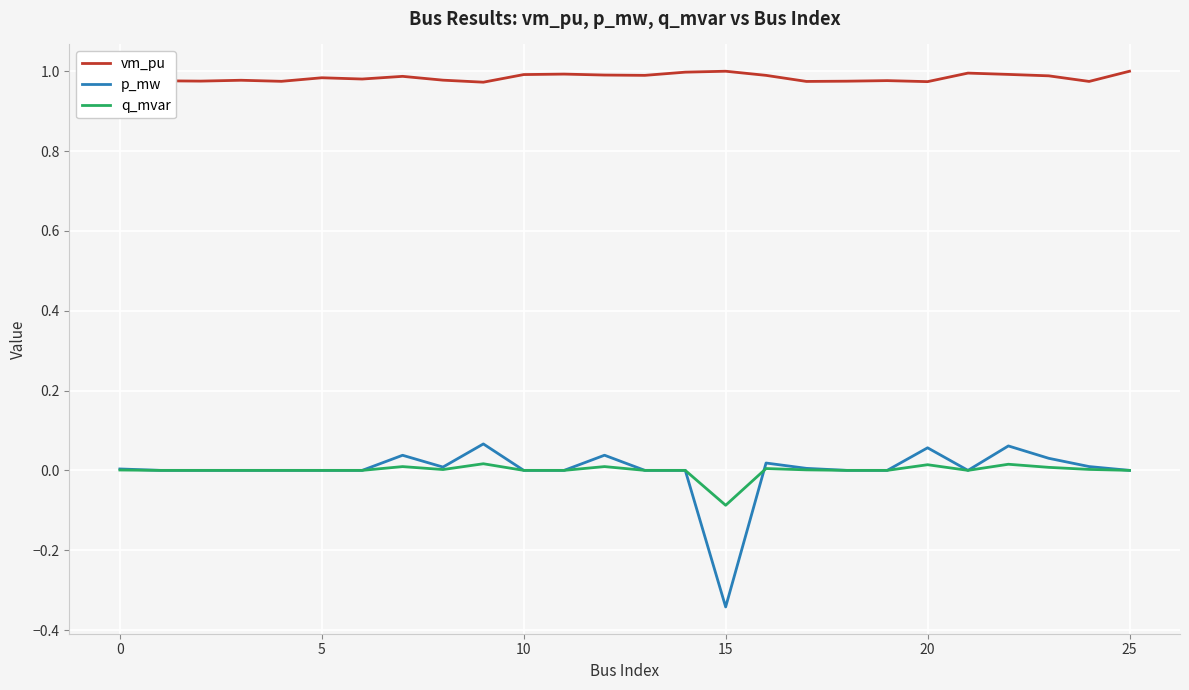

True or false: p_mw and vm_pu intersect in this chart.

False